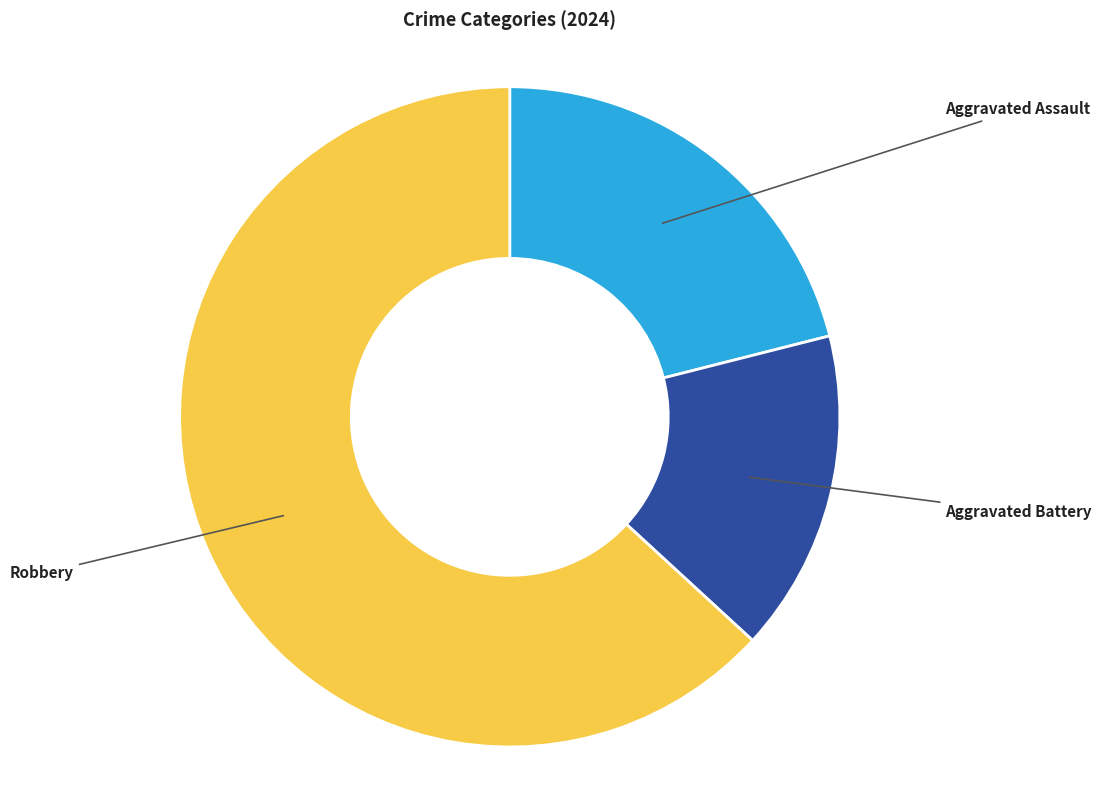

Approximately how many times larger is the value at Aggravated Battery compared to Aggravated Assault?

0.7